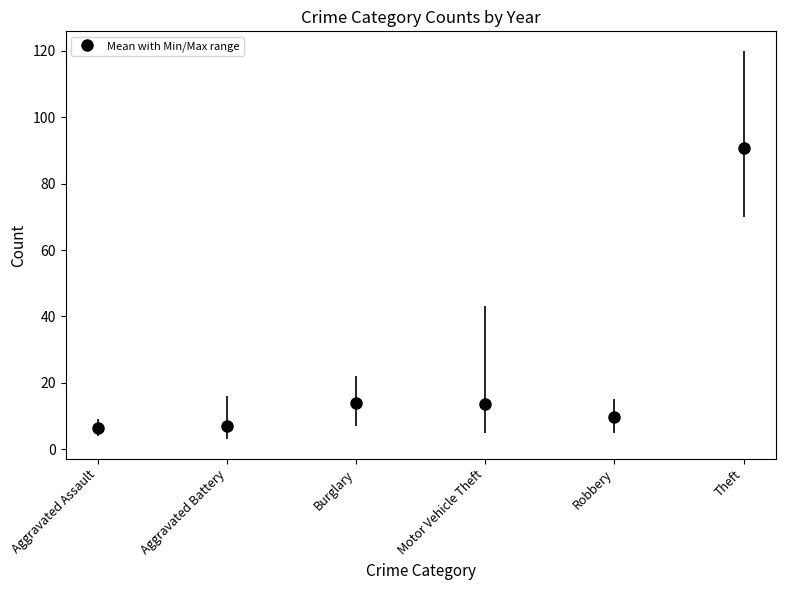

How many data points does each series have?

6